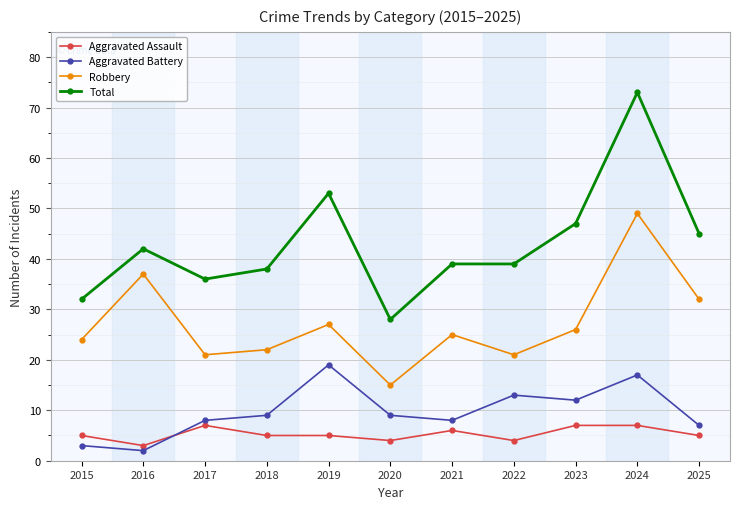

What is the value of the Total point at the 5th from the left?

53